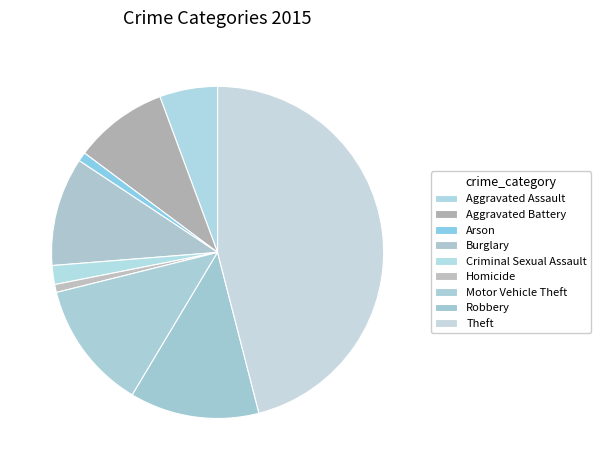

What percentage is the Arson slice, to the nearest percent?

1%